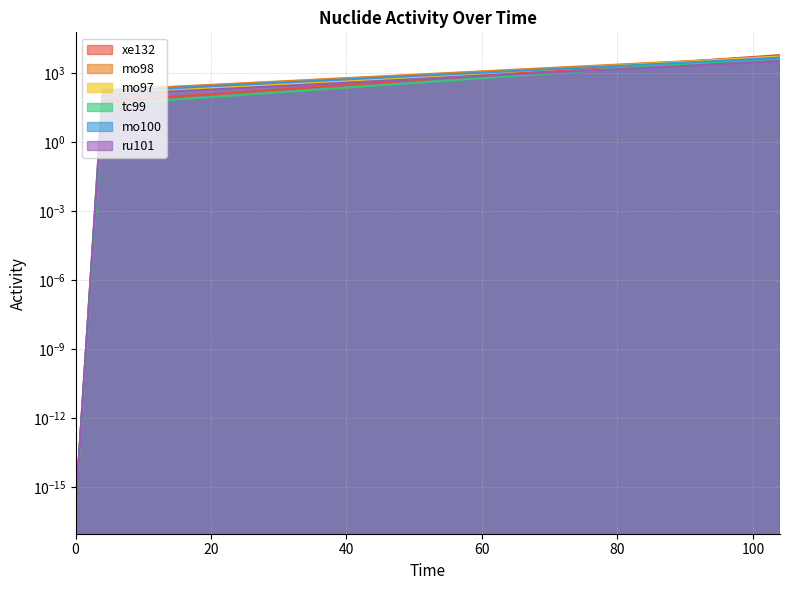

Reading left to right, extract all data points from this chart.

xe132: 0.0	58.0	6121.6
mo98: 0.0	182.2	5316.7
mo97: 0.0	122.2	5290.4
tc99: 0.0	43.1	4878.5
mo100: 0.0	159.8	4664.7
ru101: 0.0	114.8	3350.2